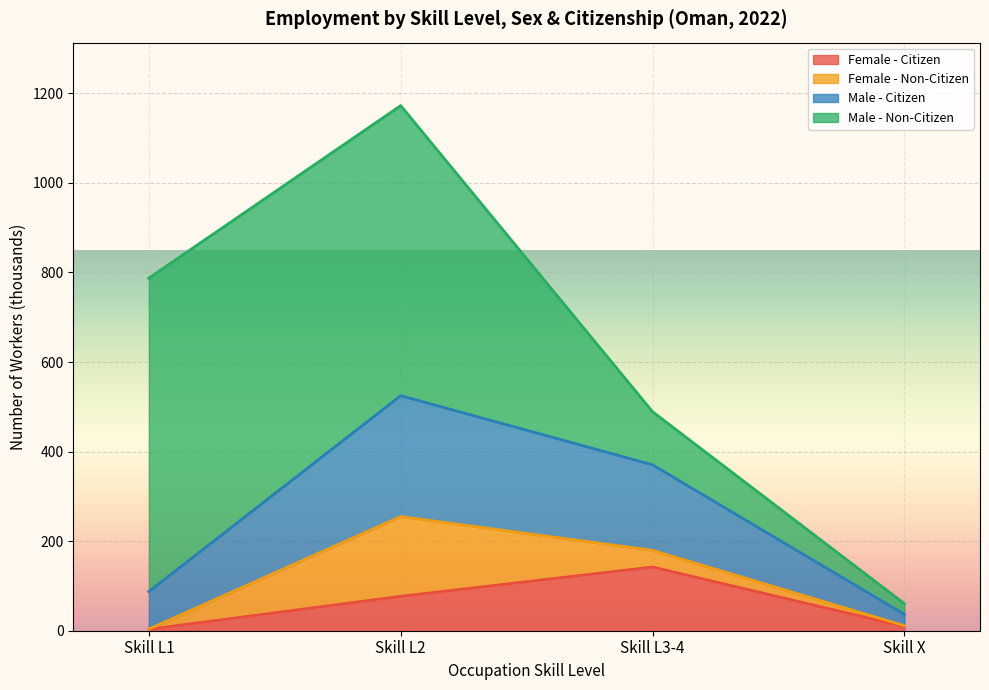

True or false: Male - Citizen and Female - Citizen cross at least once.

False